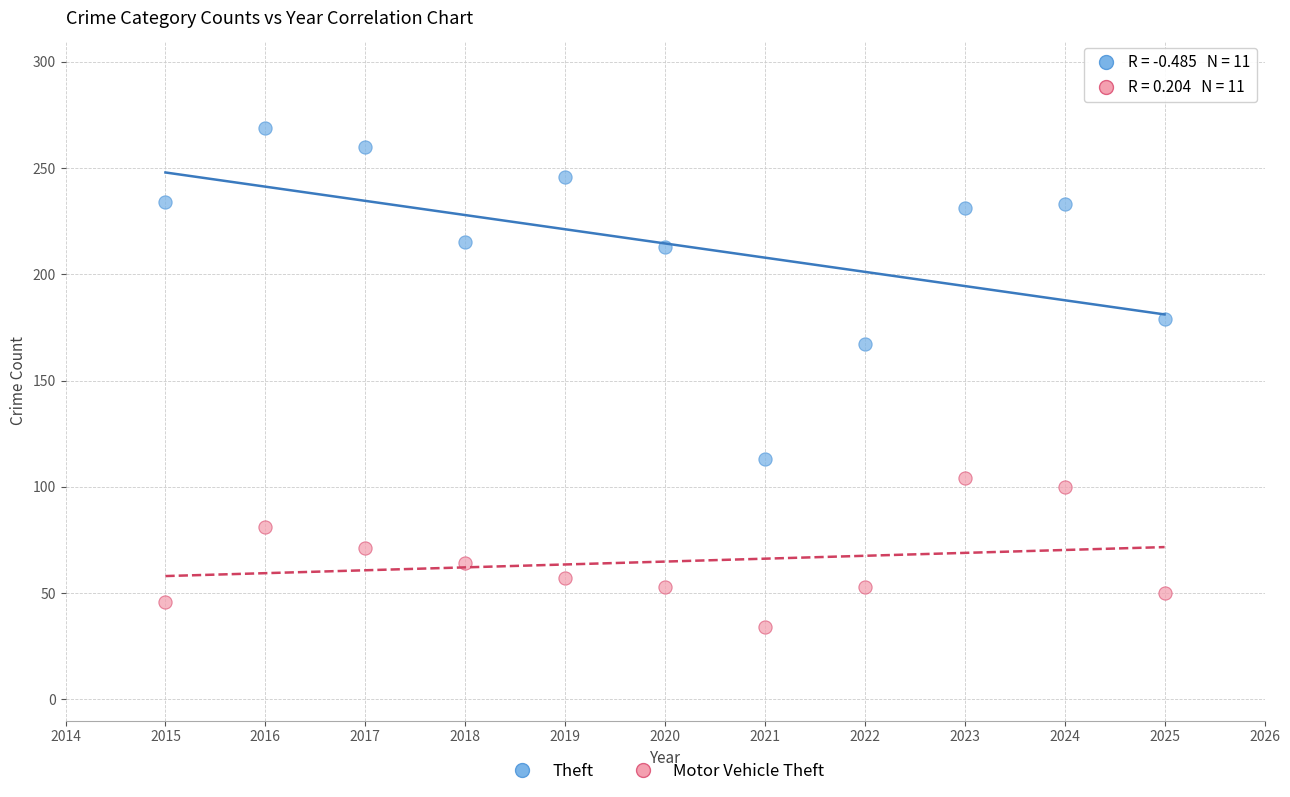

What are all the series names shown in the legend?

Theft, Motor Vehicle Theft